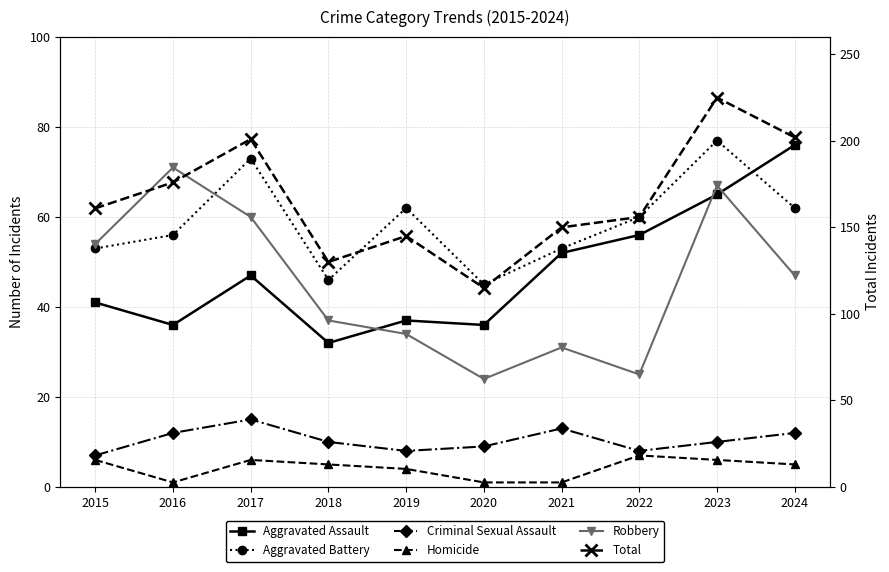

Reading left to right, what are all the values shown in this chart?

Aggravated Assault: 41	36	47	32	37	36	52	56	65	76
Aggravated Battery: 53	56	73	46	62	45	53	60	77	62
Criminal Sexual Assault: 7	12	15	10	8	9	13	8	10	12
Homicide: 6	1	6	5	4	1	1	7	6	5
Robbery: 54	71	60	37	34	24	31	25	67	47
Total: 161	176	201	130	145	115	150	156	225	202